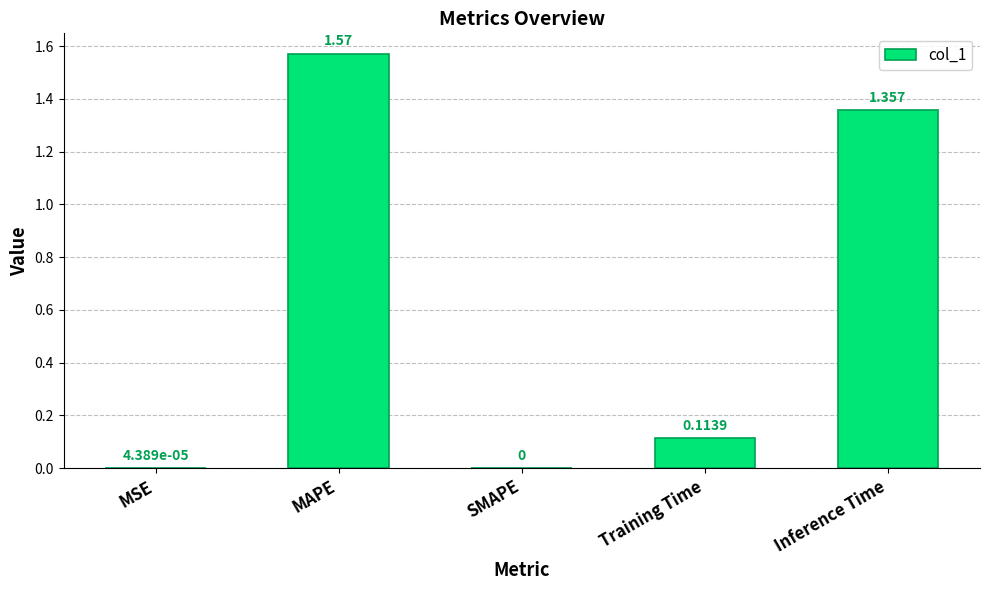

Between MSE and Training Time, which is larger?

Training Time